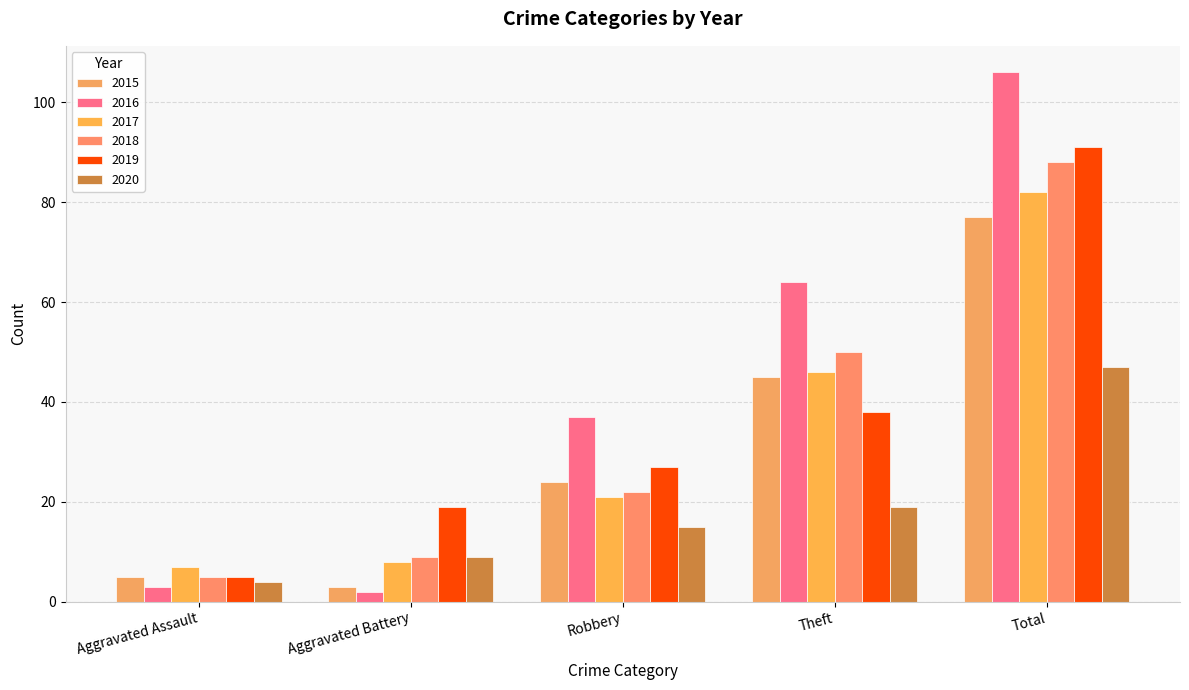

How many data points does each series have?

5